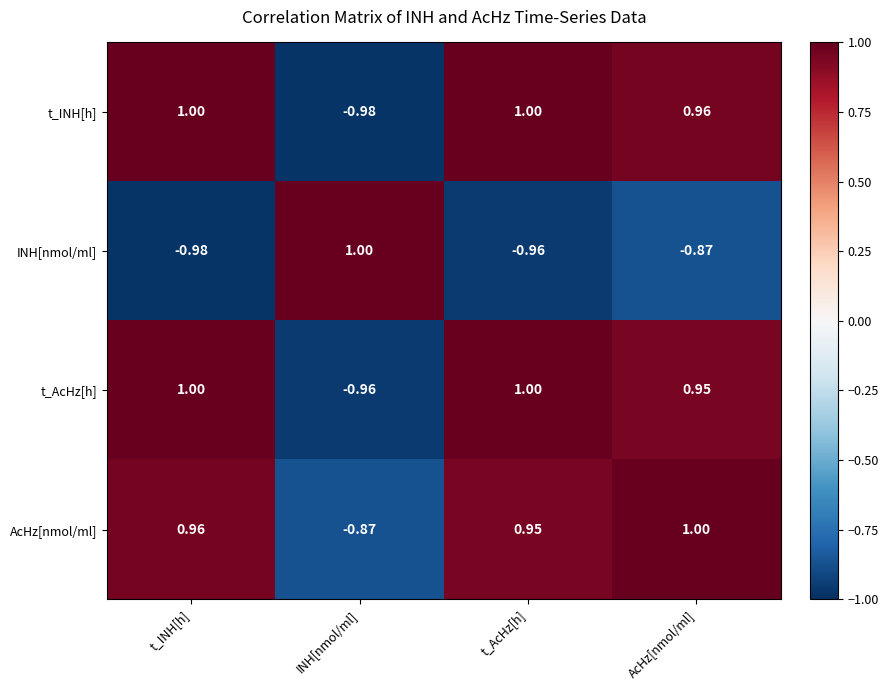

Which series changed the most between t_INH[h] and t_AcHz[h]?

INH[nmol/ml]